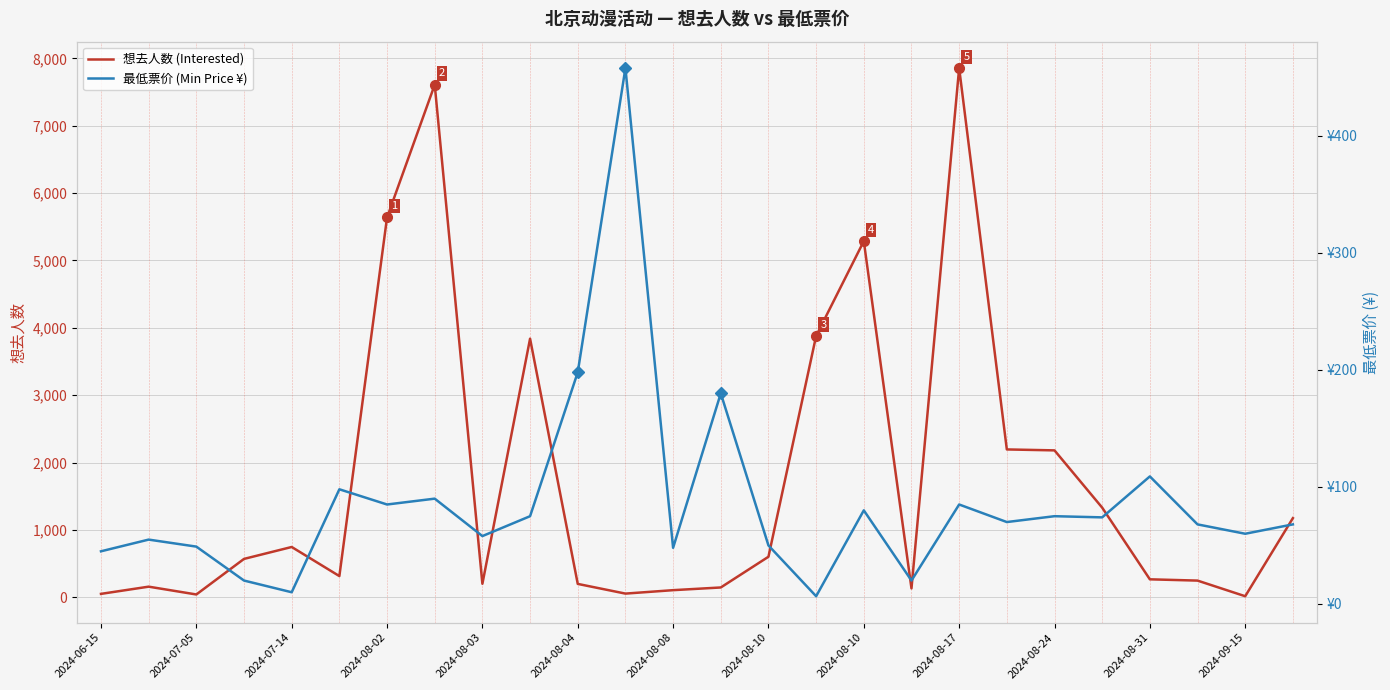

Between 2024-08-04 and 2024-08-31, which series saw the biggest shift?

最低票价 (Min Price ¥)